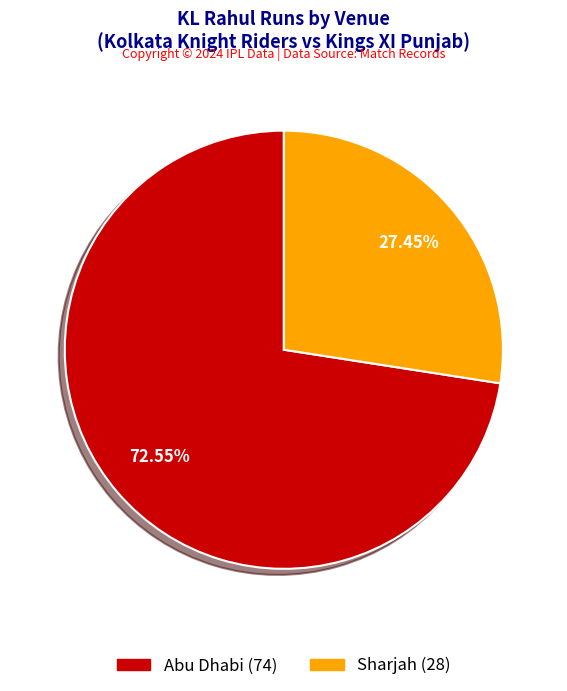

The Abu Dhabi slice represents 82% of the pie. True or false?

False